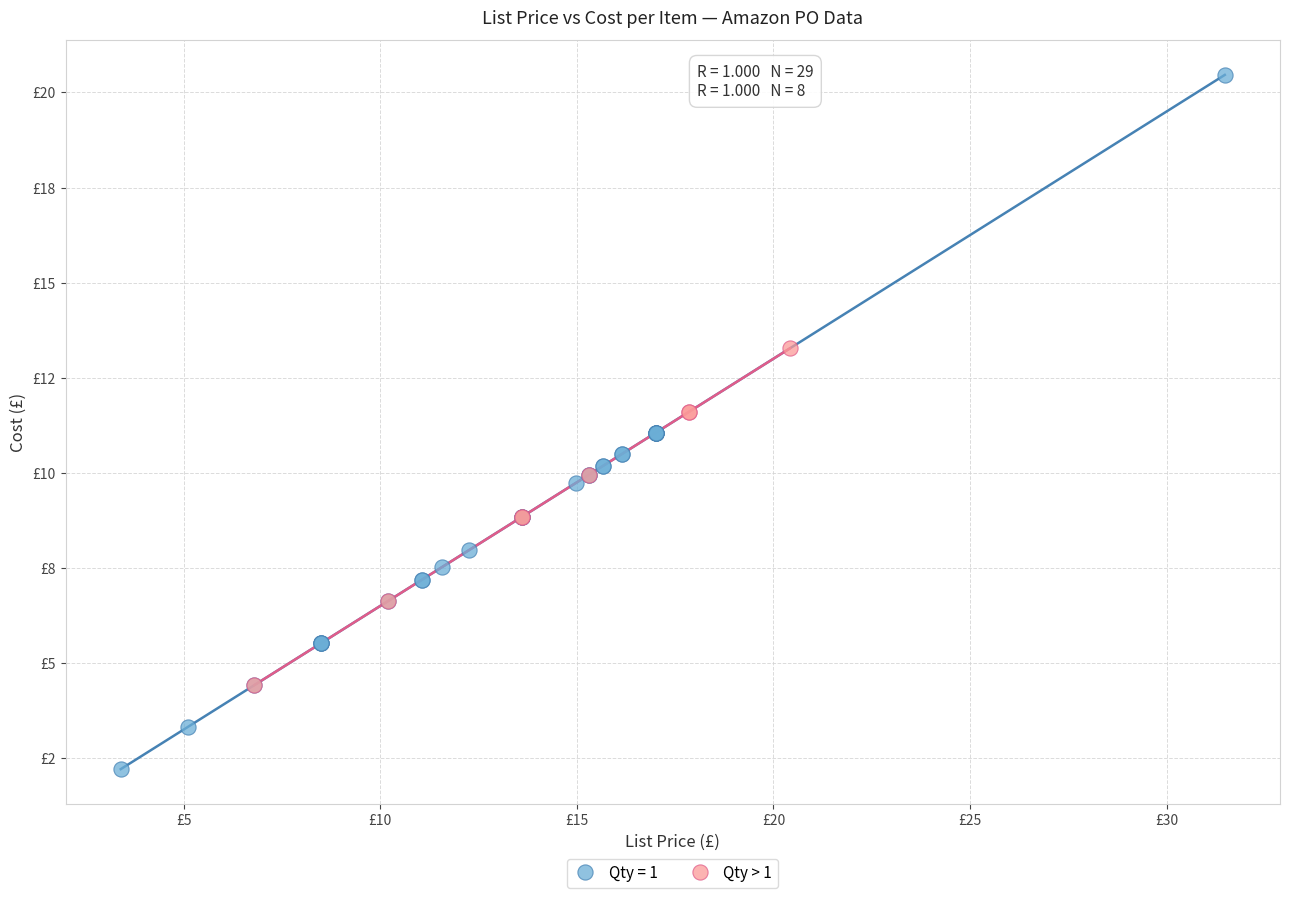

What are all the series names shown in the legend?

Qty = 1, Qty > 1